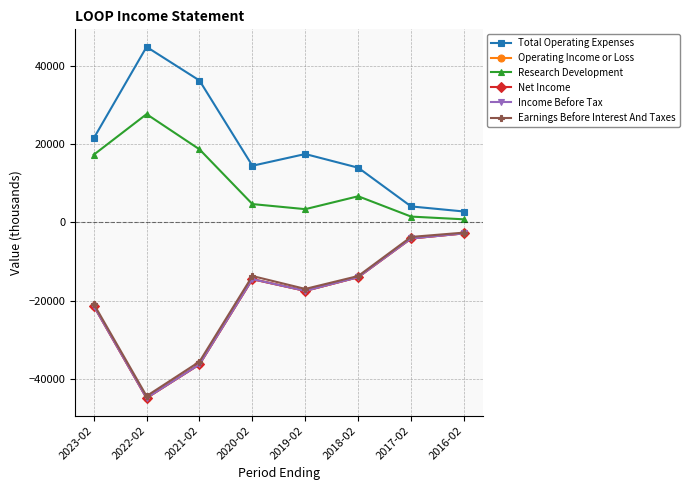

Which has a higher value, 2022-02 or 2019-02?

2022-02